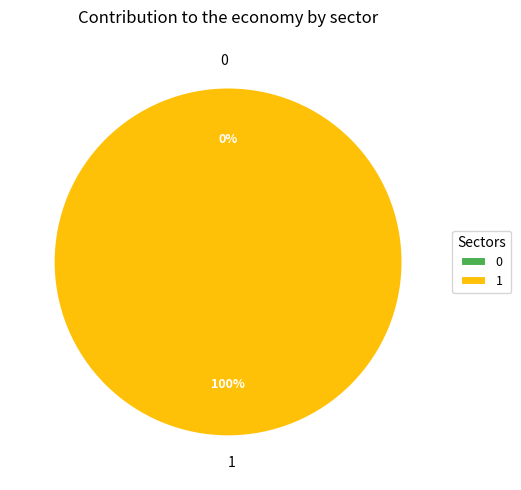

Which has a higher value, 0 or 1?

1